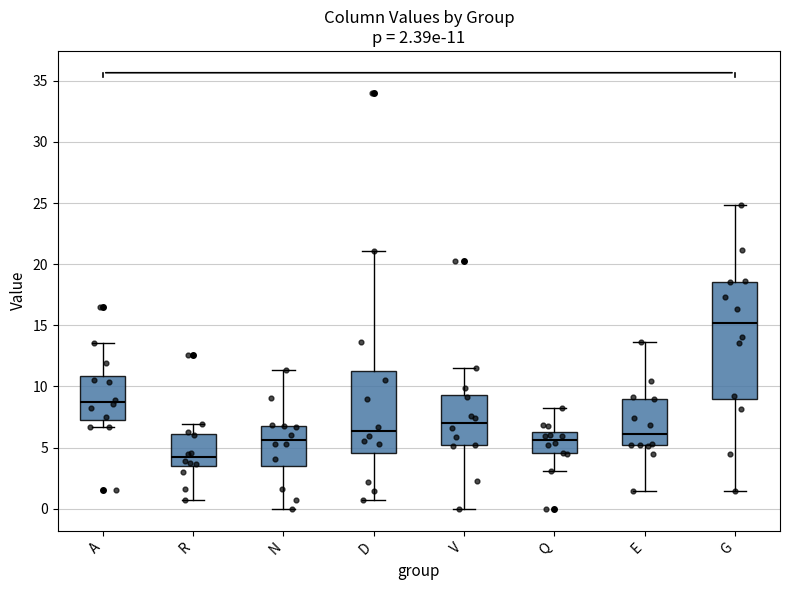

Which box is the tallest, from its lower edge to its upper edge?

G